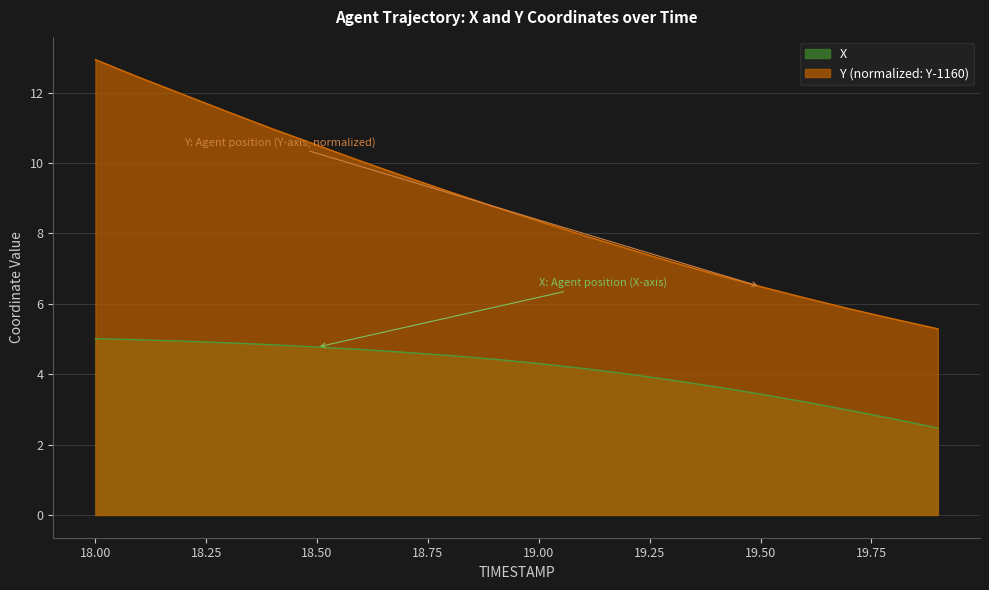

True or false: X has a value of 4.8 at 18.50.

True